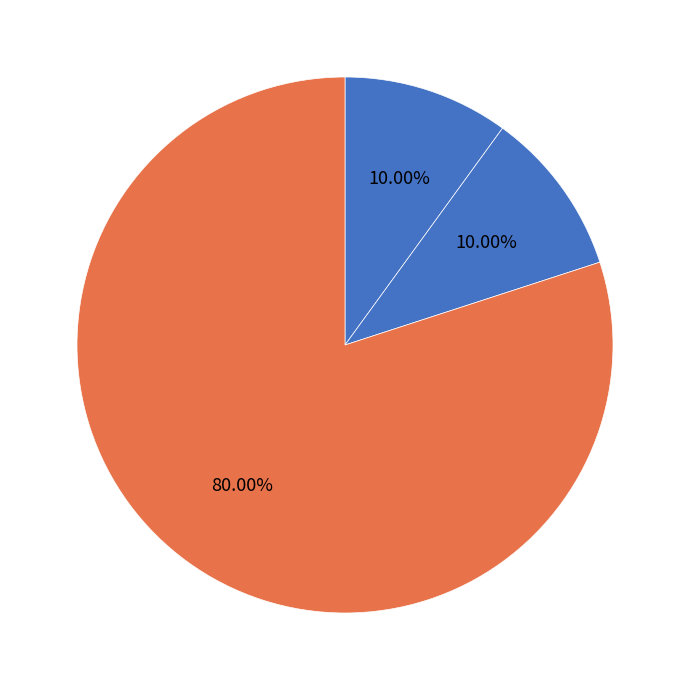

How many segments does this pie chart have?

3